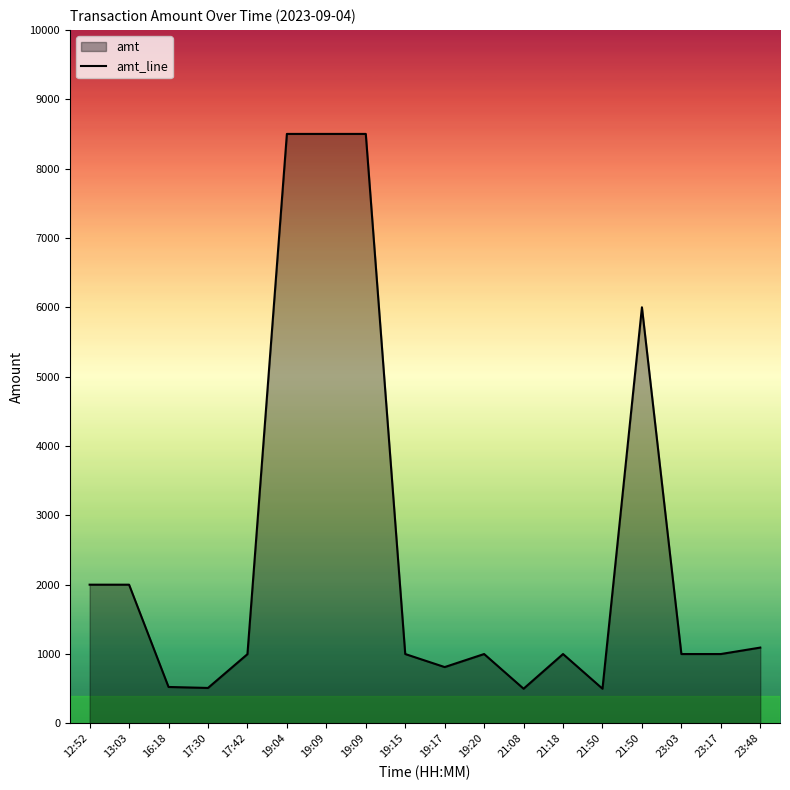

What is the label of the 15th point from the left?

21:50